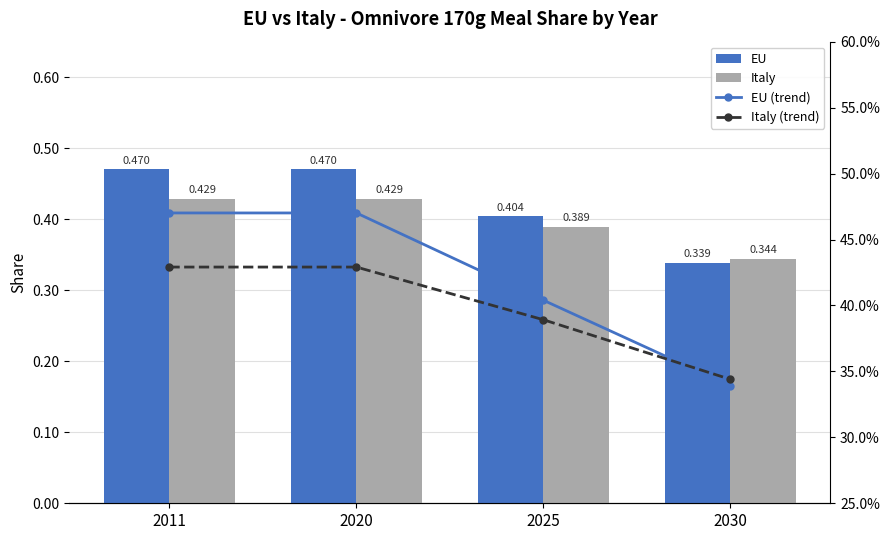

List the labels in order of EU value, smallest first.

2030, 2025, 2011, 2020